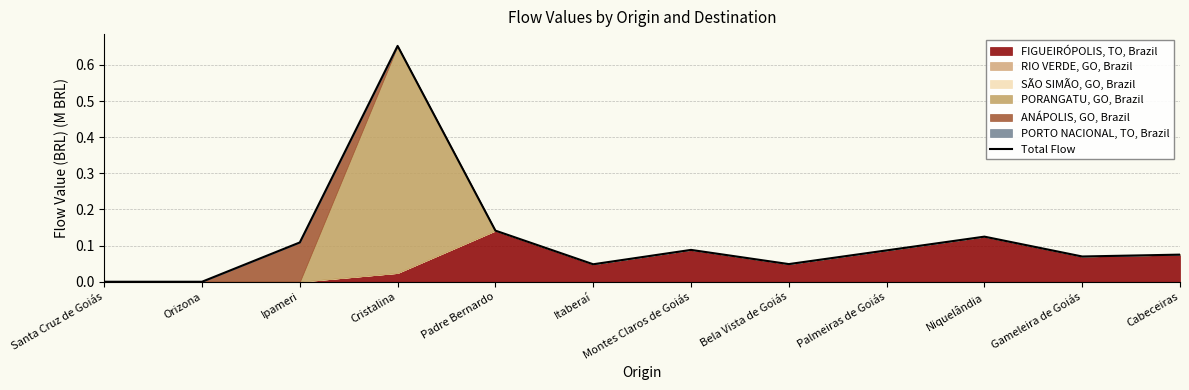

What is the sum of all values?

1.4